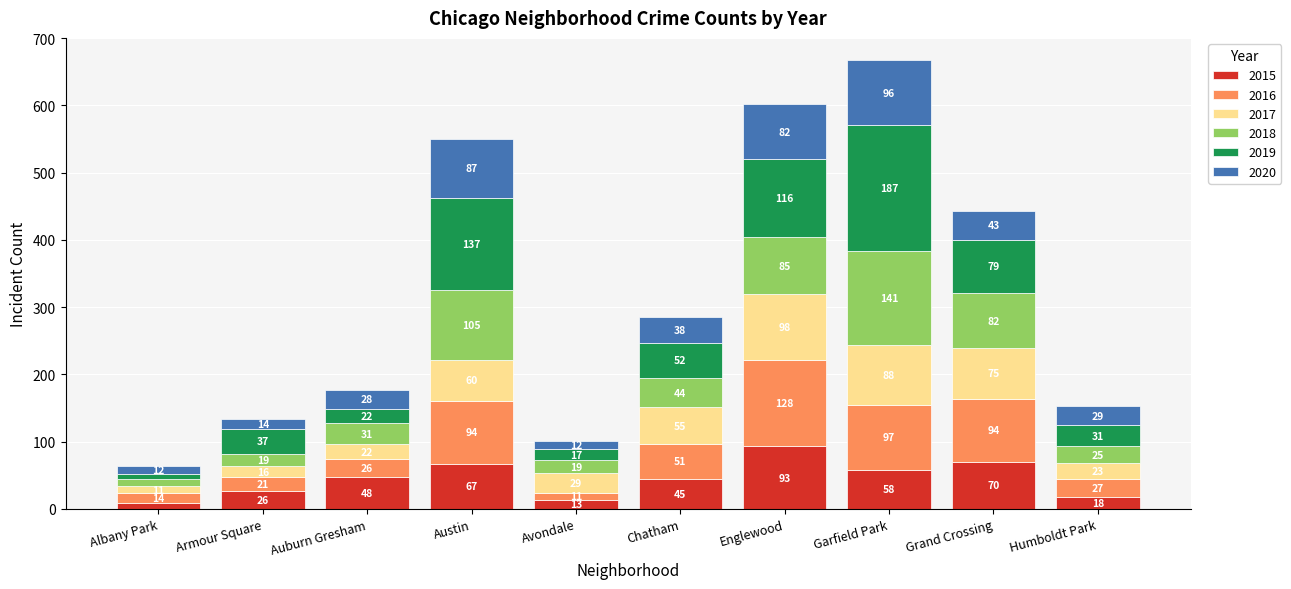

What is the sum of all 2015 values?

447